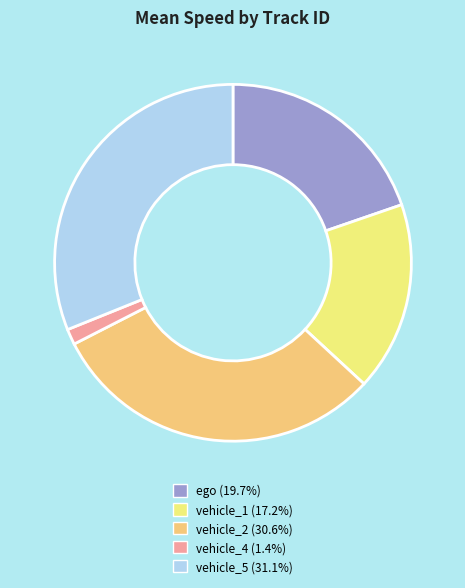

What is the ratio of the value at vehicle_2 to the value at ego?

1.6